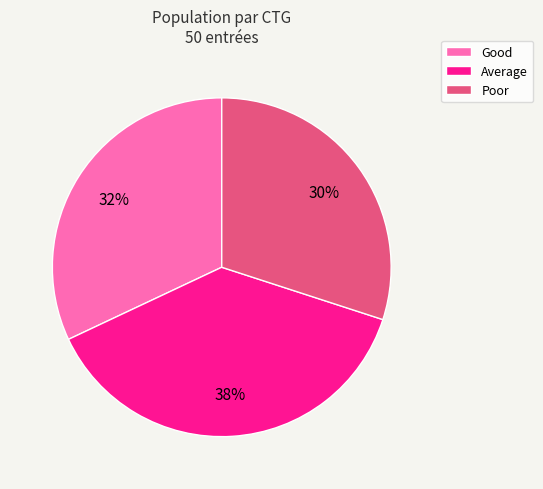

True or false: Average accounts for 53% of the total.

False